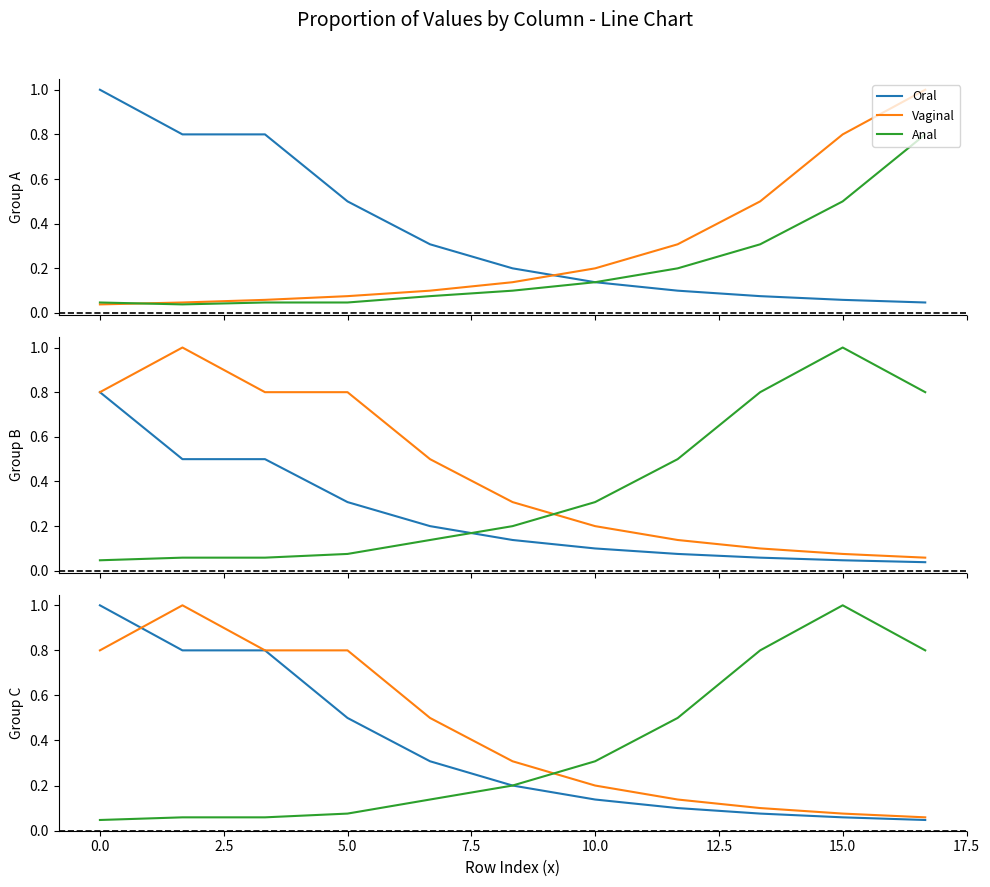

What is the lowest value of the Vaginal series?

0.1